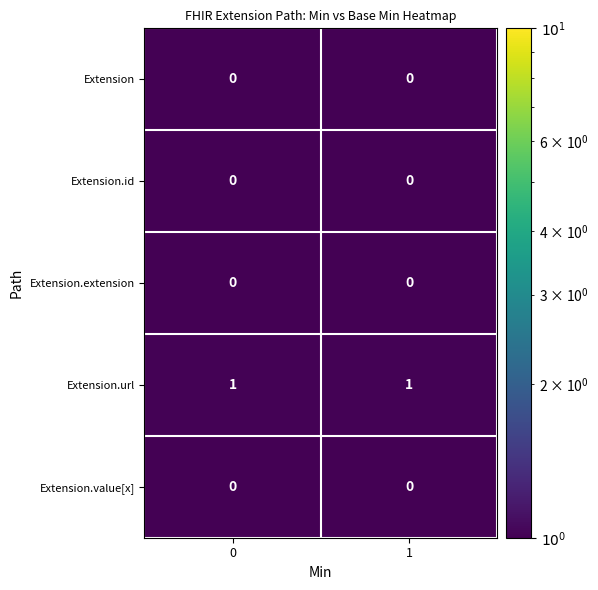

Which series has the largest total across all categories?

Extension.url